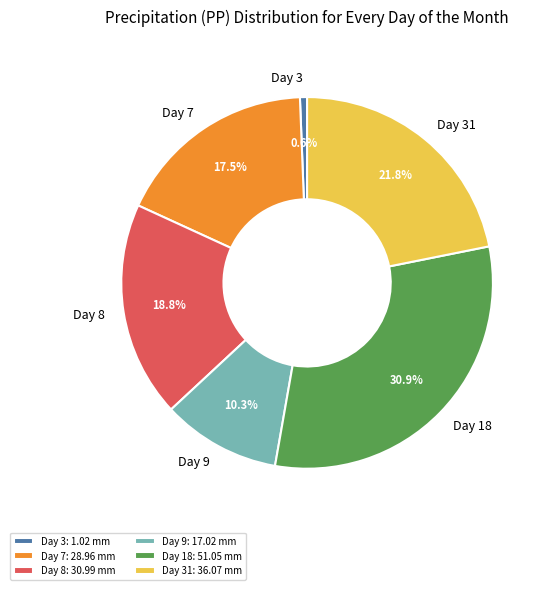

Is the sum of Day 31 and Day 9 greater than half?

No